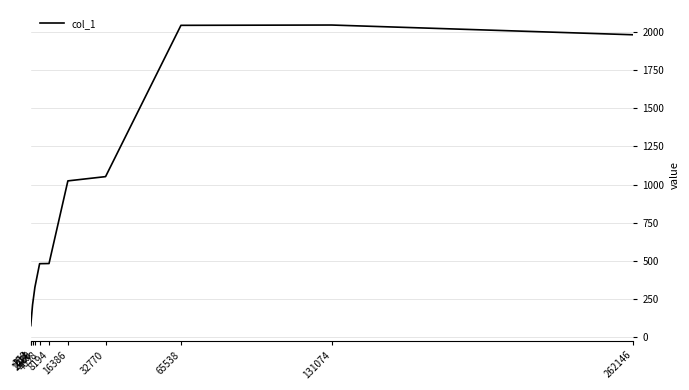

What is the greatest value displayed?

2048